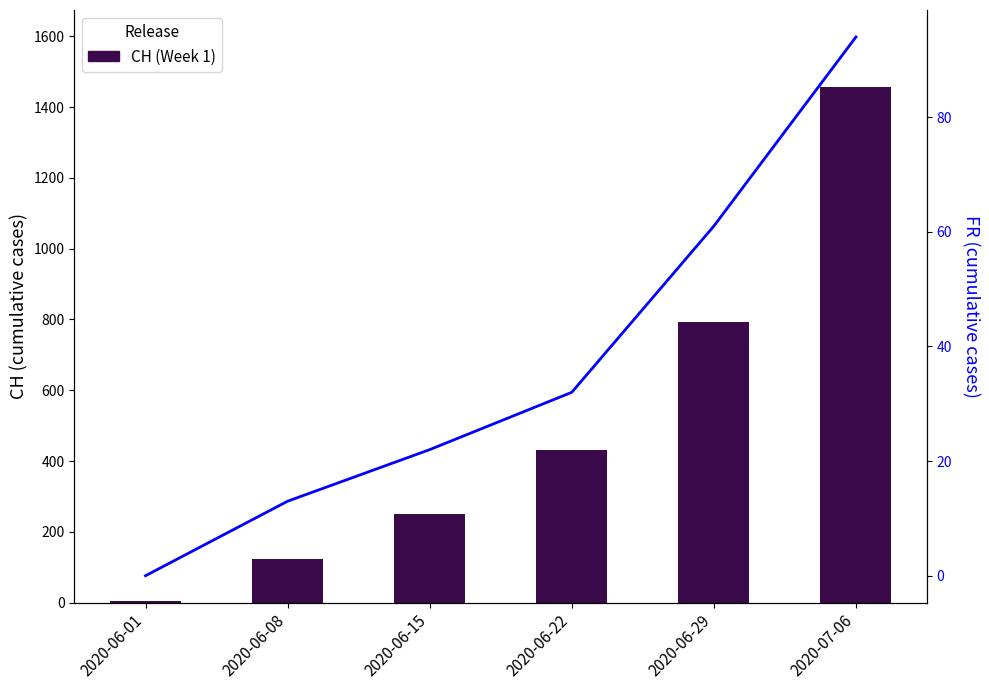

What is the value of the CH (Week 1) bar at the 3rd from the left?

250